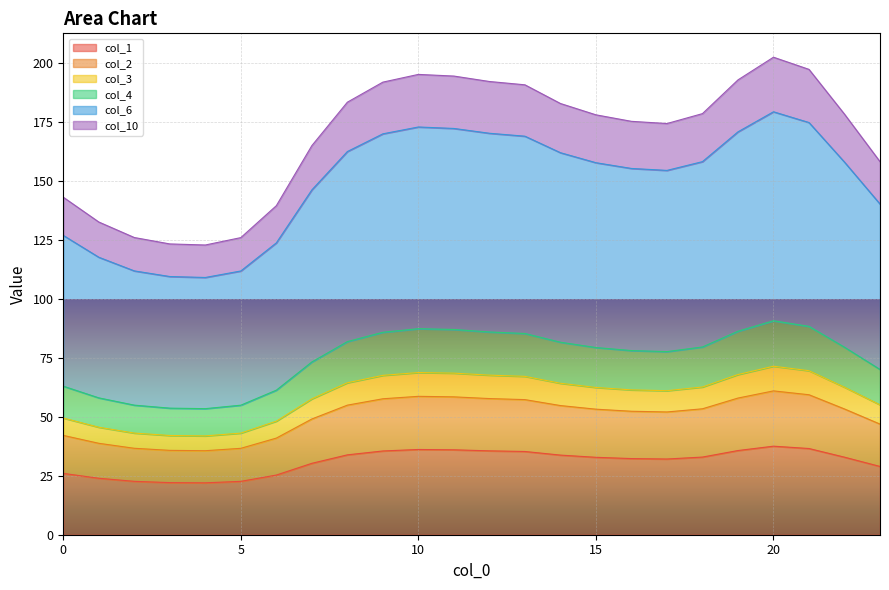

What is the maximum value for col_1?

37.5